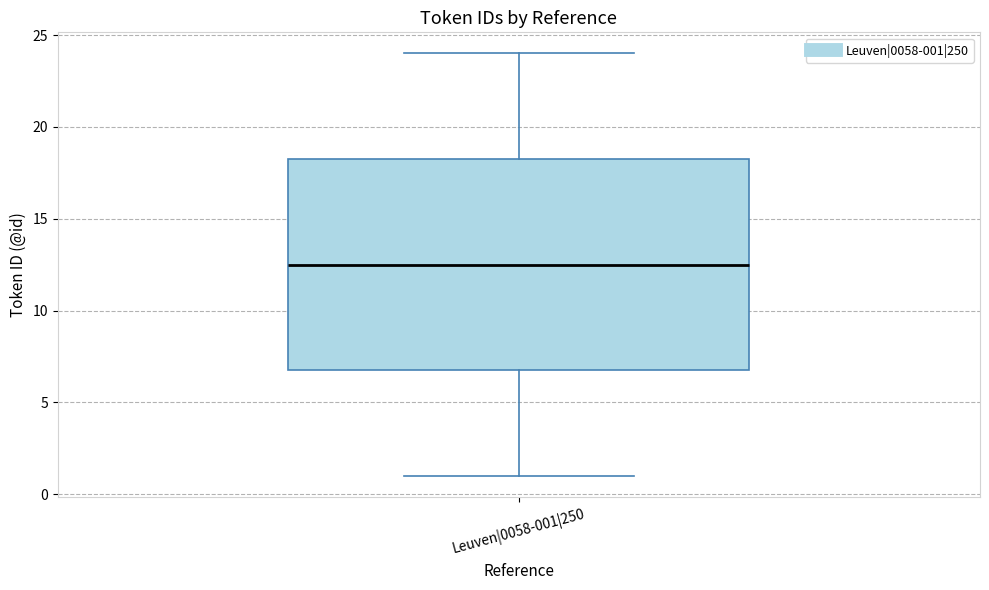

Transcribe this box plot: give where the median line is, the range the box spans, and where the two whiskers end, as read against the y-axis. The values are not printed on the chart, so give them approximately, as read against the axis.

median 12.5, box 7.0 to 18.5, whiskers 1.0 to 24.0